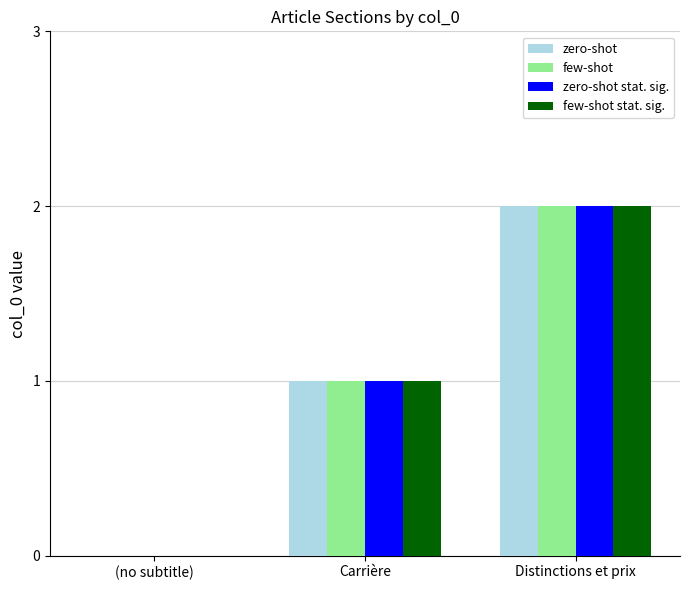

Count the number of data series in this chart.

4